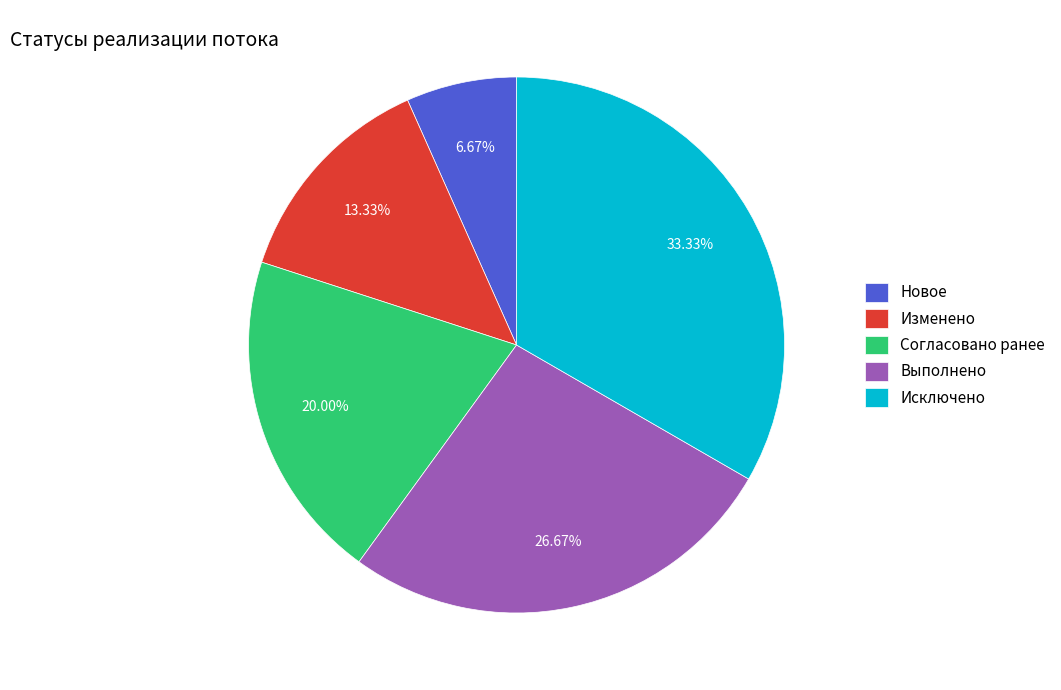

Is it true that Изменено is 7% of the pie?

False